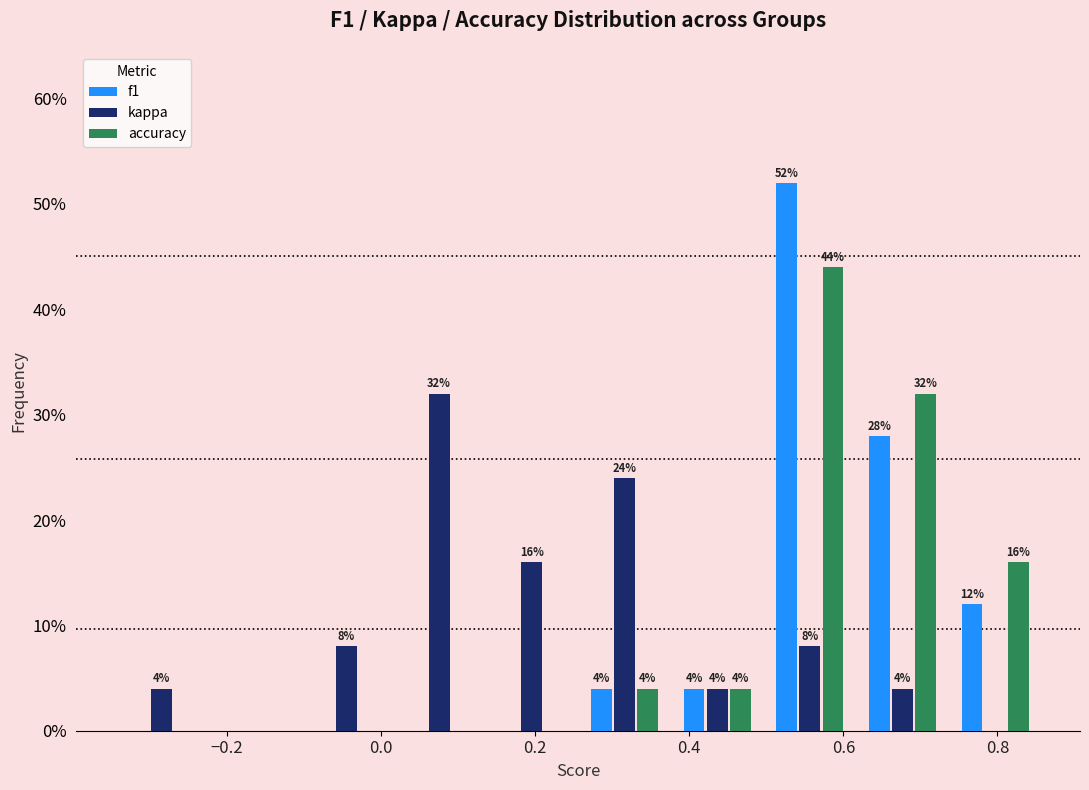

In the accuracy series, which range on the x-axis has the tallest bar?

0.50 to 0.62